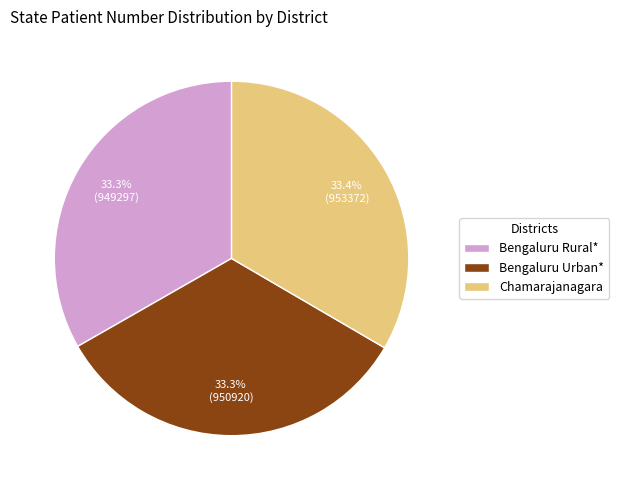

To the nearest percent, what percentage of the pie is Bengaluru Rural*?

33%